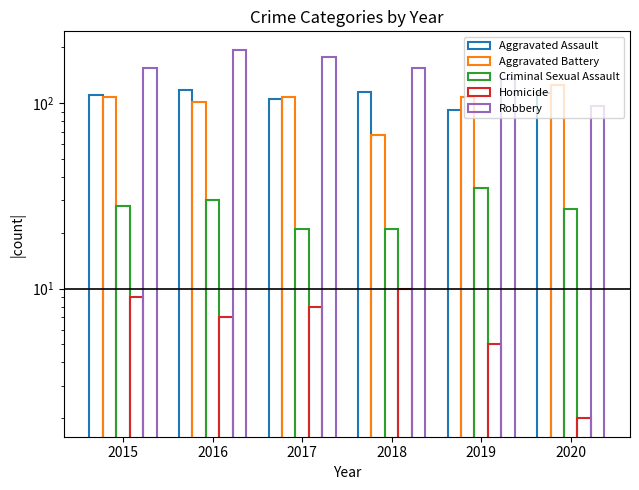

What is the sum of all Aggravated Battery values?

619